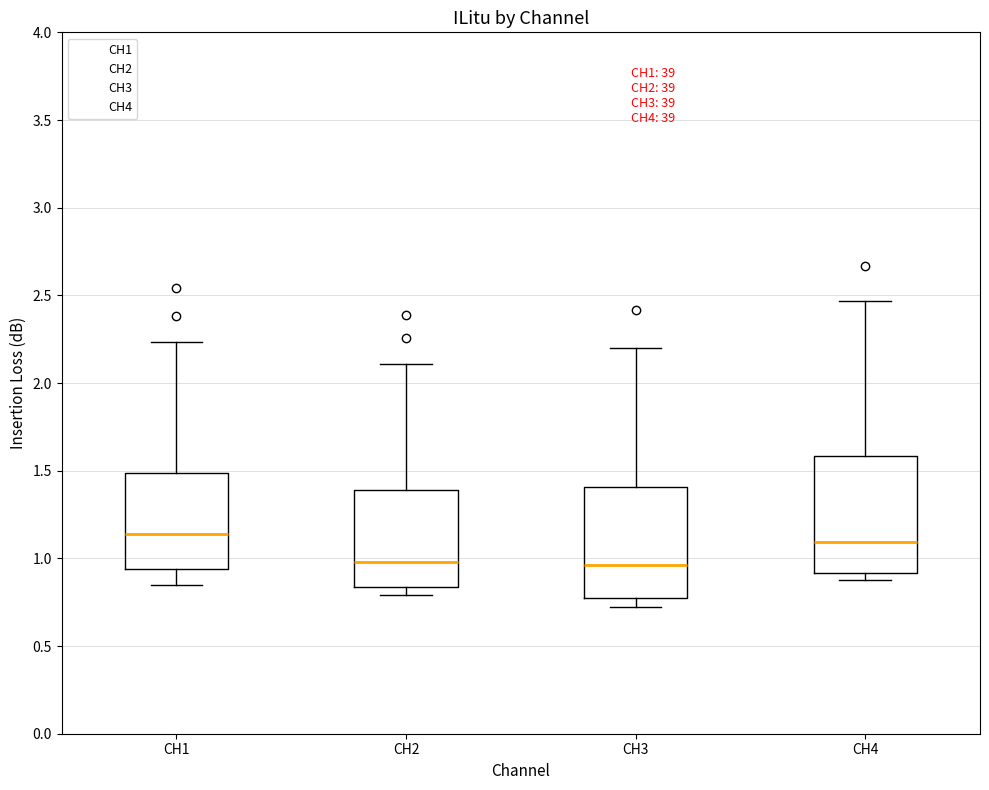

Where does the lower whisker of the box for CH3 end on the y-axis? The values are not printed on the chart, so give them approximately, as read against the axis.

0.70